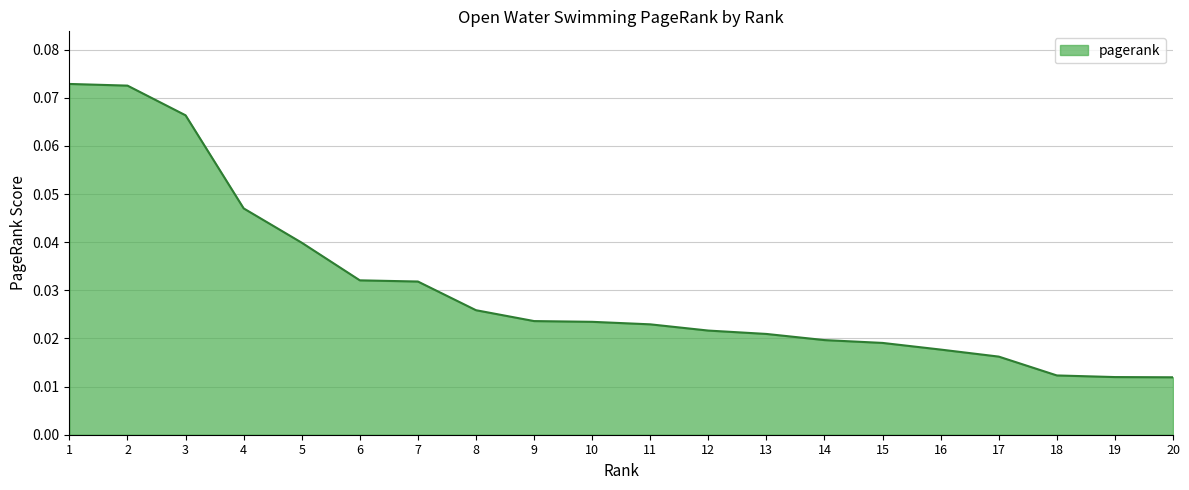

Which has a higher value, 15 or 5?

5